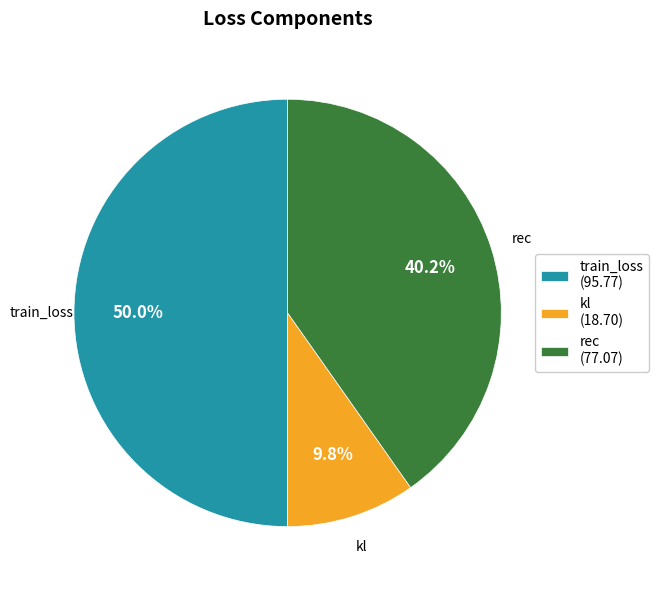

Do train_loss and kl together represent more than half of the pie?

Yes